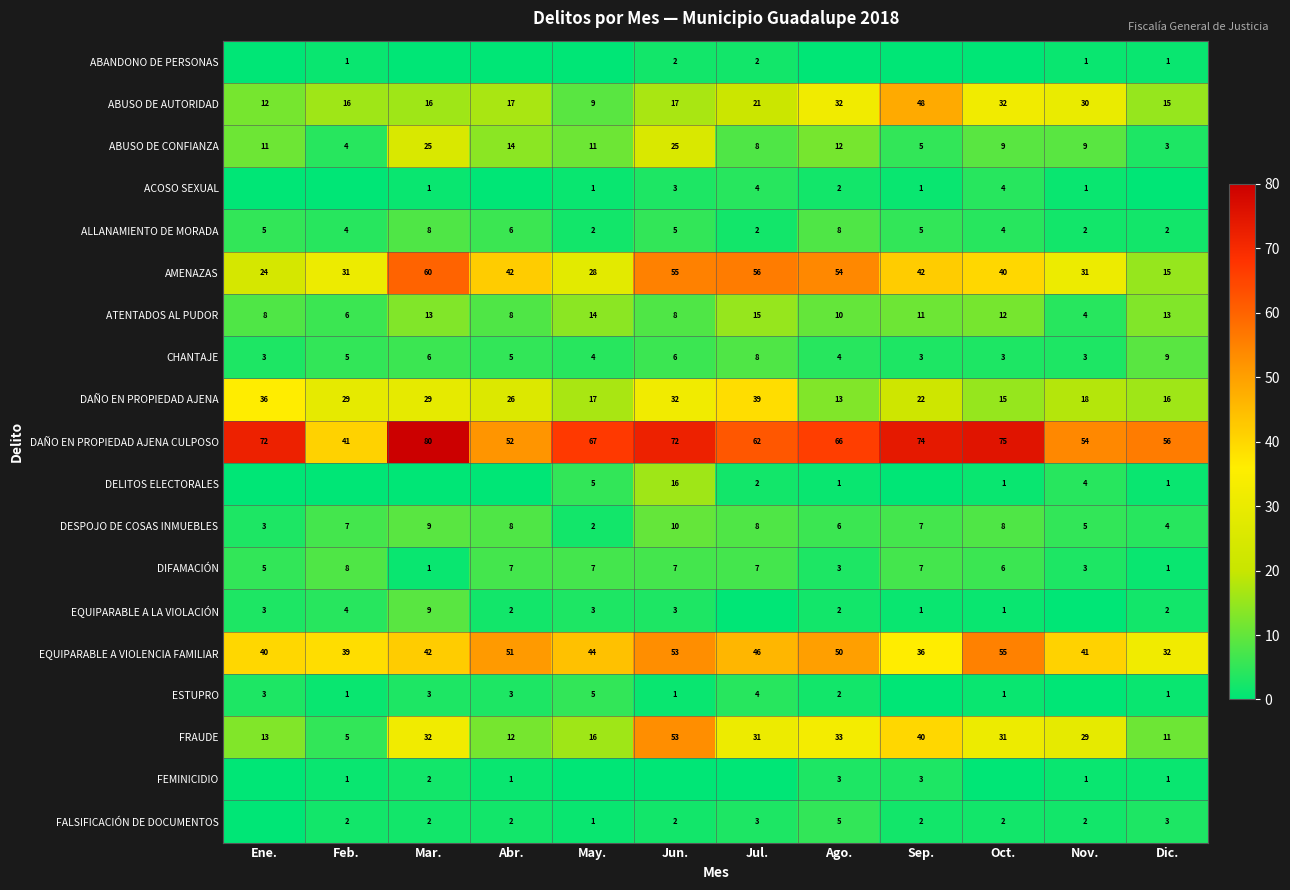

Where does the DIFAMACIÓN series first go above 7?

Feb.